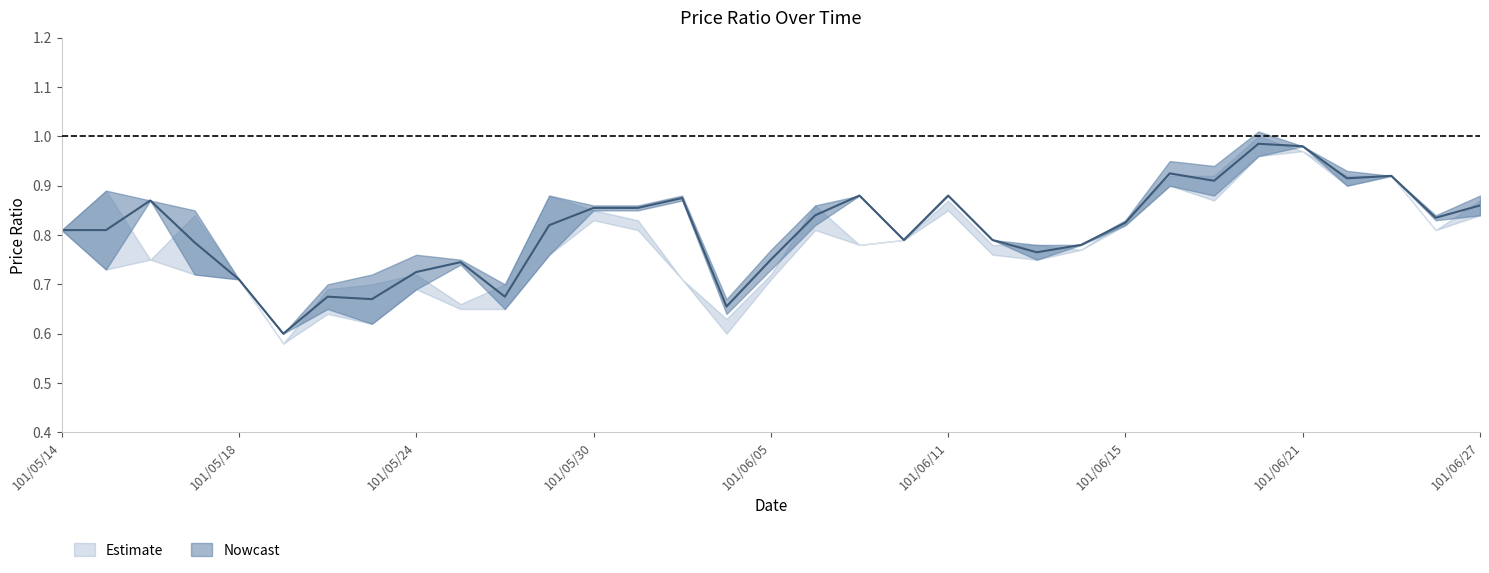

Reading left to right, extract all data points from this chart.

col_3: 101/05/14=0.8	101/05/15=0.7	101/05/16=0.9	101/05/17=0.7	101/05/18=0.7	101/05/21=0.6	101/05/22=0.7	101/05/23=0.6	101/05/24=0.7	101/05/25=0.7	101/05/28=0.7	101/05/29=0.8	101/05/30=0.8	101/05/31=0.8	101/06/01=0.9	101/06/04=0.6	101/06/05=0.7	101/06/06=0.8	101/06/07=0.9	101/06/08=0.8	101/06/11=0.9	101/06/12=0.8	101/06/13=0.8	101/06/14=0.8	101/06/15=0.8	101/06/18=0.9	101/06/19=0.9	101/06/20=1.0	101/06/21=1.0	101/06/22=0.9	101/06/25=0.9	101/06/26=0.8	101/06/27=0.8
col_4: 101/05/14=0.8	101/05/15=0.9	101/05/16=0.9	101/05/17=0.8	101/05/18=0.7	101/05/21=0.6	101/05/22=0.7	101/05/23=0.7	101/05/24=0.8	101/05/25=0.8	101/05/28=0.7	101/05/29=0.9	101/05/30=0.9	101/05/31=0.9	101/06/01=0.9	101/06/04=0.7	101/06/05=0.8	101/06/06=0.9	101/06/07=0.9	101/06/08=0.8	101/06/11=0.9	101/06/12=0.8	101/06/13=0.8	101/06/14=0.8	101/06/15=0.8	101/06/18=0.9	101/06/19=0.9	101/06/20=1.0	101/06/21=1.0	101/06/22=0.9	101/06/25=0.9	101/06/26=0.8	101/06/27=0.9
col_5: 101/05/14=0.8	101/05/15=0.7	101/05/16=0.8	101/05/17=0.7	101/05/18=0.7	101/05/21=0.6	101/05/22=0.6	101/05/23=0.6	101/05/24=0.7	101/05/25=0.7	101/05/28=0.7	101/05/29=0.8	101/05/30=0.8	101/05/31=0.8	101/06/01=0.7	101/06/04=0.6	101/06/05=0.7	101/06/06=0.8	101/06/07=0.8	101/06/08=0.8	101/06/11=0.8	101/06/12=0.8	101/06/13=0.8	101/06/14=0.8	101/06/15=0.8	101/06/18=0.9	101/06/19=0.9	101/06/20=1.0	101/06/21=1.0	101/06/22=0.9	101/06/25=0.9	101/06/26=0.8	101/06/27=0.8
col_6: 101/05/14=0.8	101/05/15=0.9	101/05/16=0.8	101/05/17=0.8	101/05/18=0.7	101/05/21=0.6	101/05/22=0.7	101/05/23=0.7	101/05/24=0.7	101/05/25=0.7	101/05/28=0.7	101/05/29=0.9	101/05/30=0.8	101/05/31=0.8	101/06/01=0.7	101/06/04=0.6	101/06/05=0.7	101/06/06=0.9	101/06/07=0.8	101/06/08=0.8	101/06/11=0.9	101/06/12=0.8	101/06/13=0.8	101/06/14=0.8	101/06/15=0.8	101/06/18=0.9	101/06/19=0.9	101/06/20=1.0	101/06/21=1.0	101/06/22=0.9	101/06/25=0.9	101/06/26=0.8	101/06/27=0.9